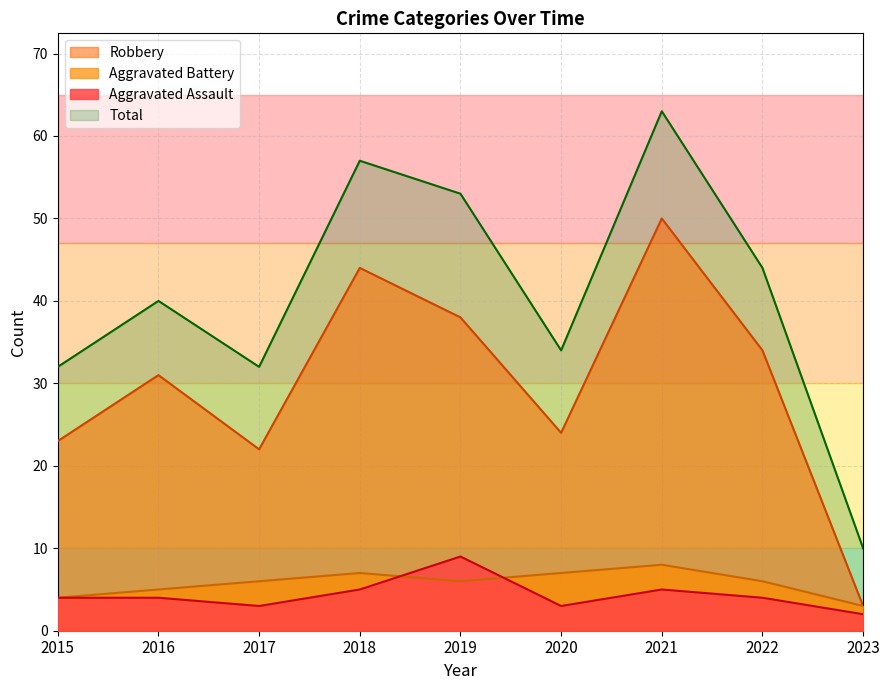

Does the chart have visible grid lines?

Yes